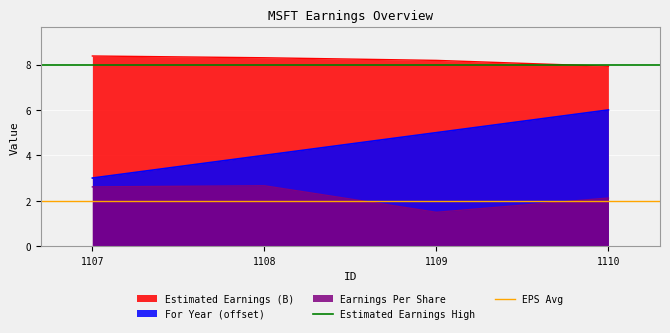

Is it true that EPS Avg equals 2 at 1107?

True